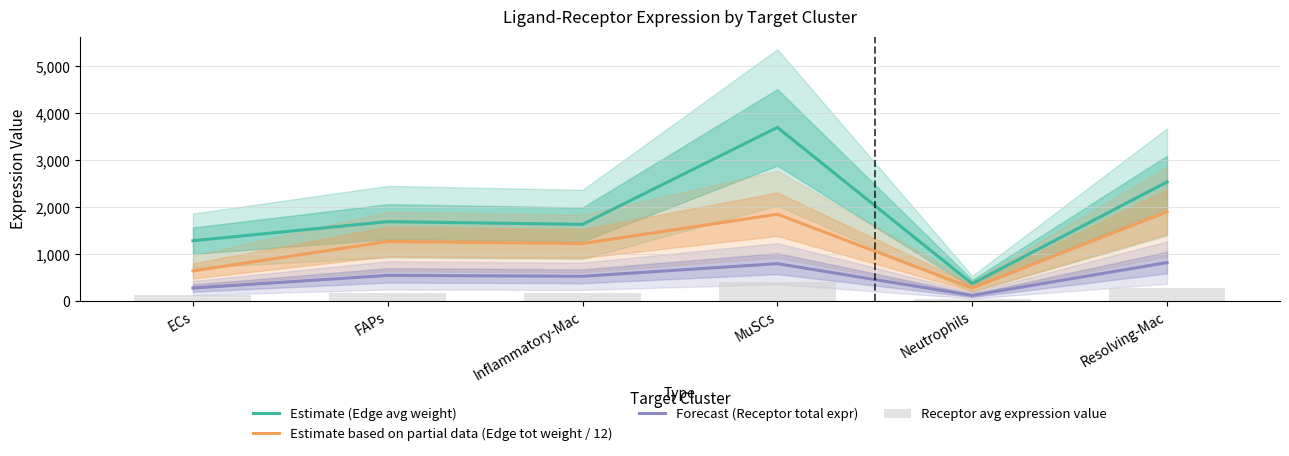

Is the value of Forecast (Receptor total expr) at Inflammatory-Mac greater than the value of Receptor avg expression value at Neutrophils?

Yes